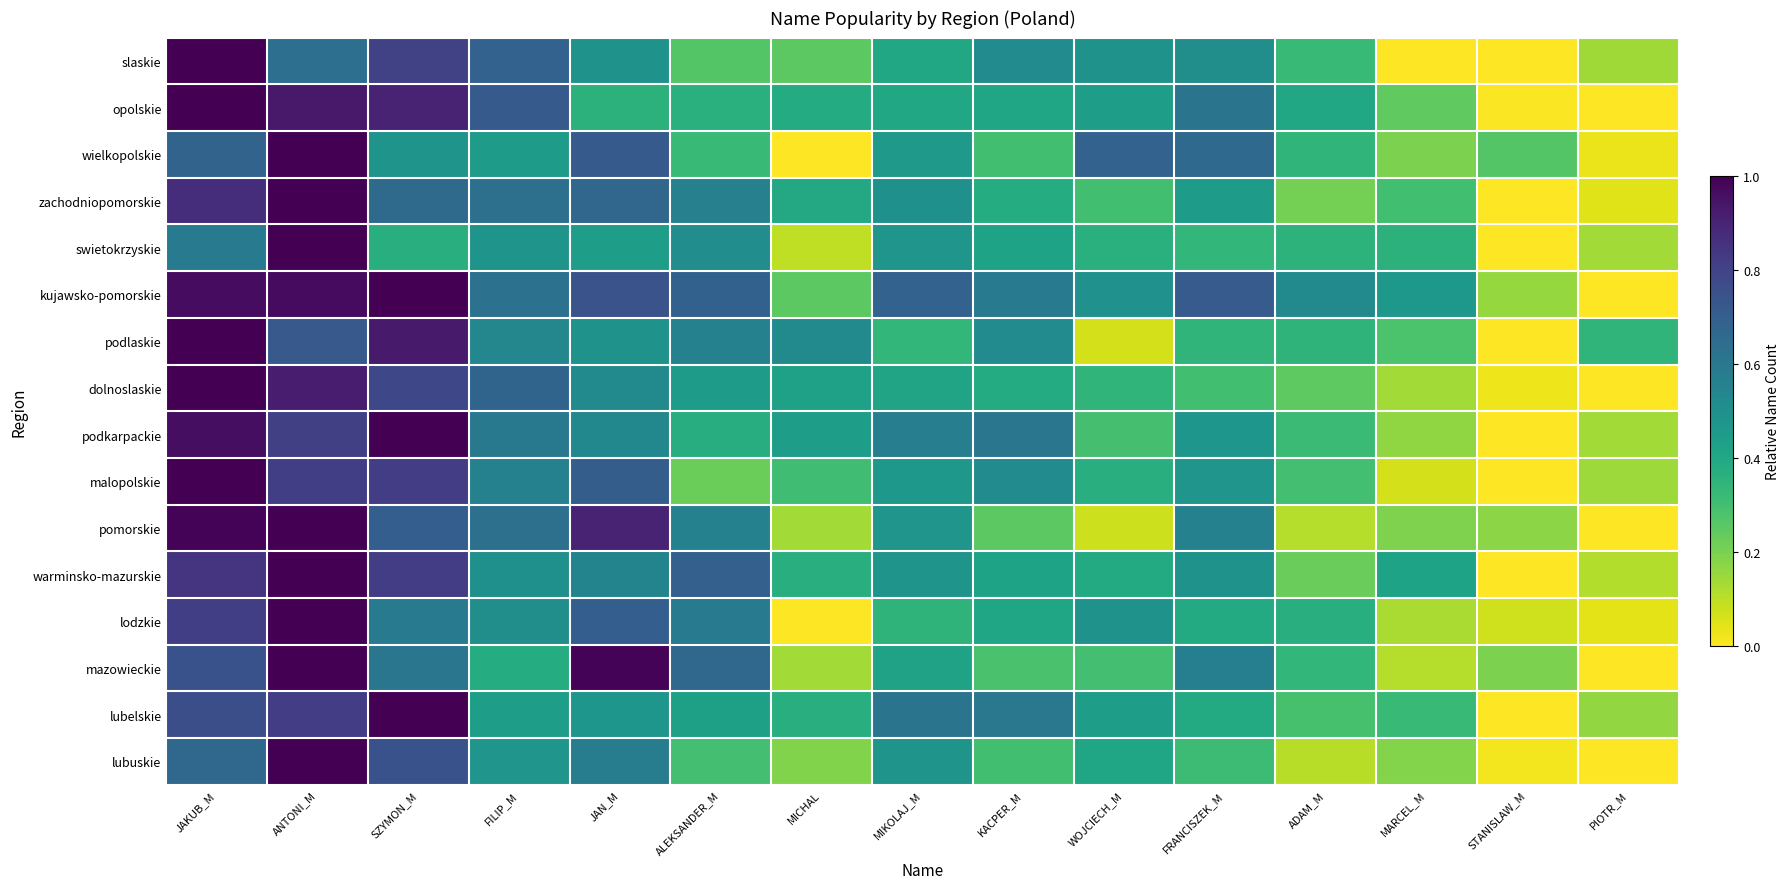

At which category is the sum across all series the highest?

ANTONI_M